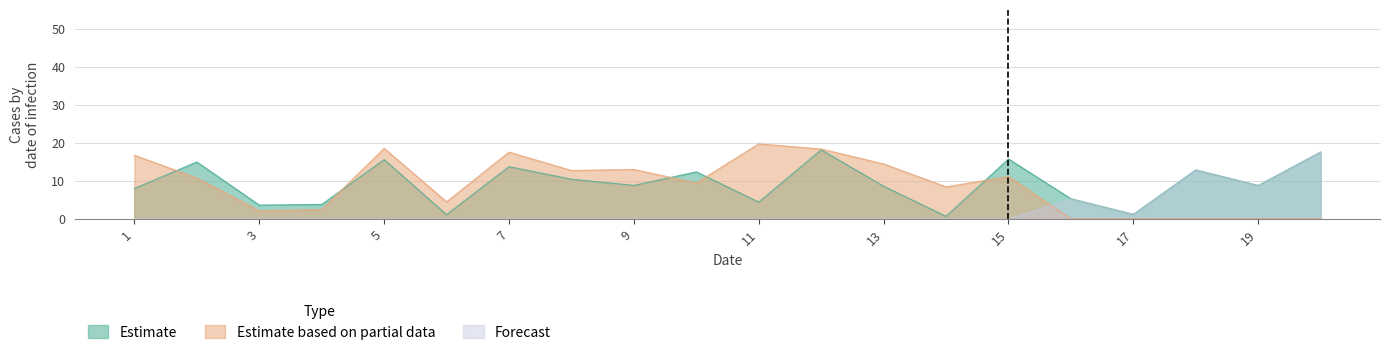

Rank the categories by Estimate based on partial data value from highest to lowest.

11, 5, 12, 7, 1, 13, 9, 8, 15, 2, 10, 14, 6, 4, 3, 16, 17, 18, 19, 20